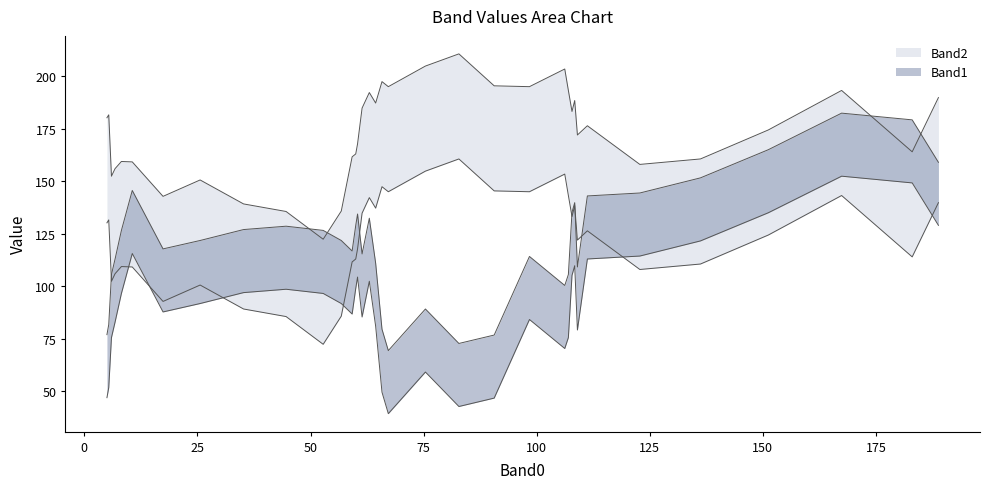

Which series changed the most between 26 and 32?

Band1